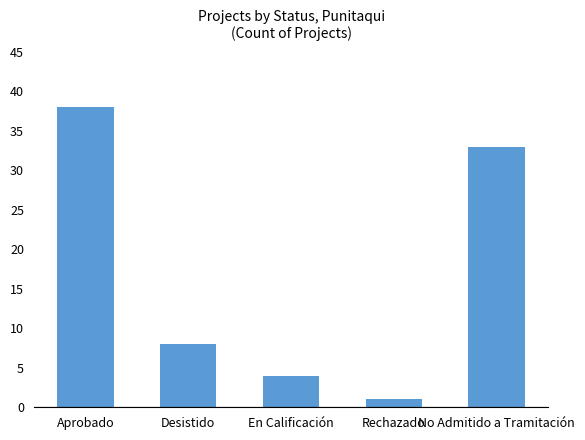

How many bars are there in total?

5